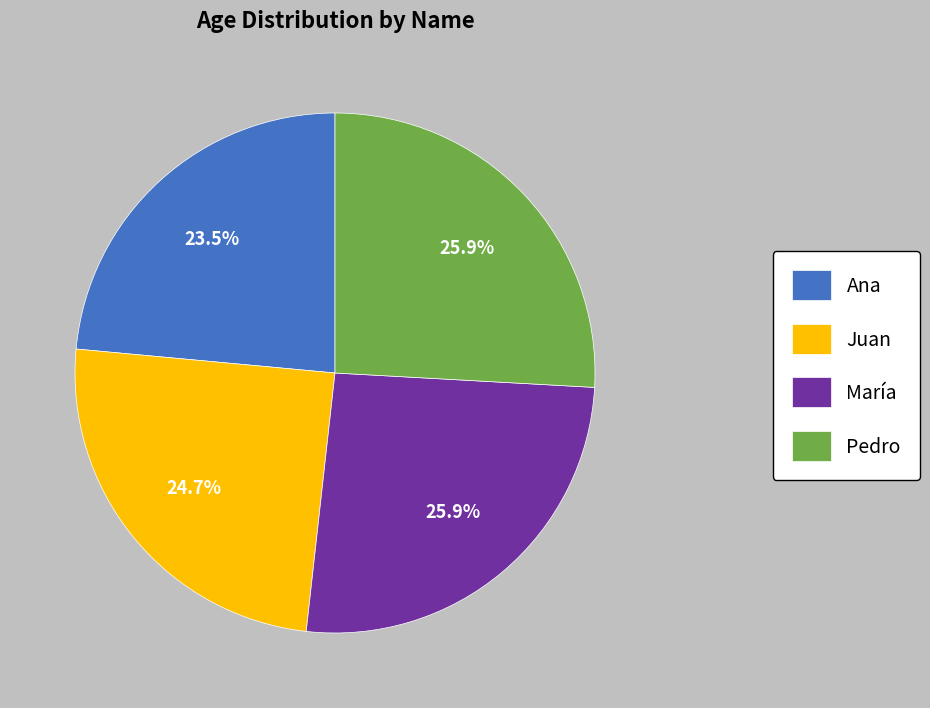

Which category has the smallest portion of the pie?

Ana